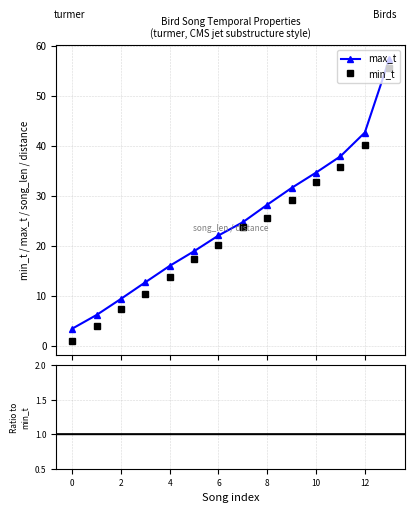

True or false: max_t has more than 2 interior local peaks.

False